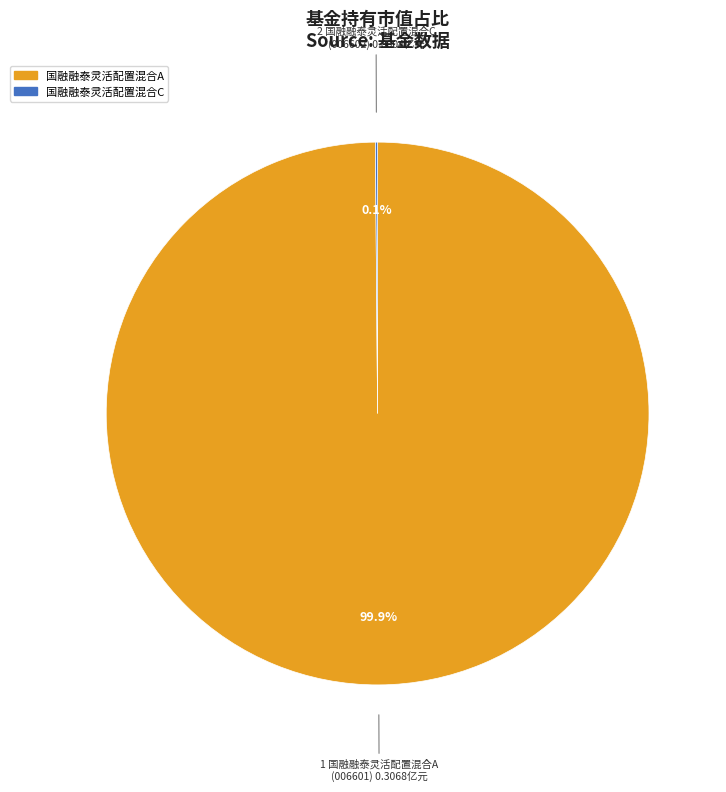

Does any single category account for the majority?

Yes